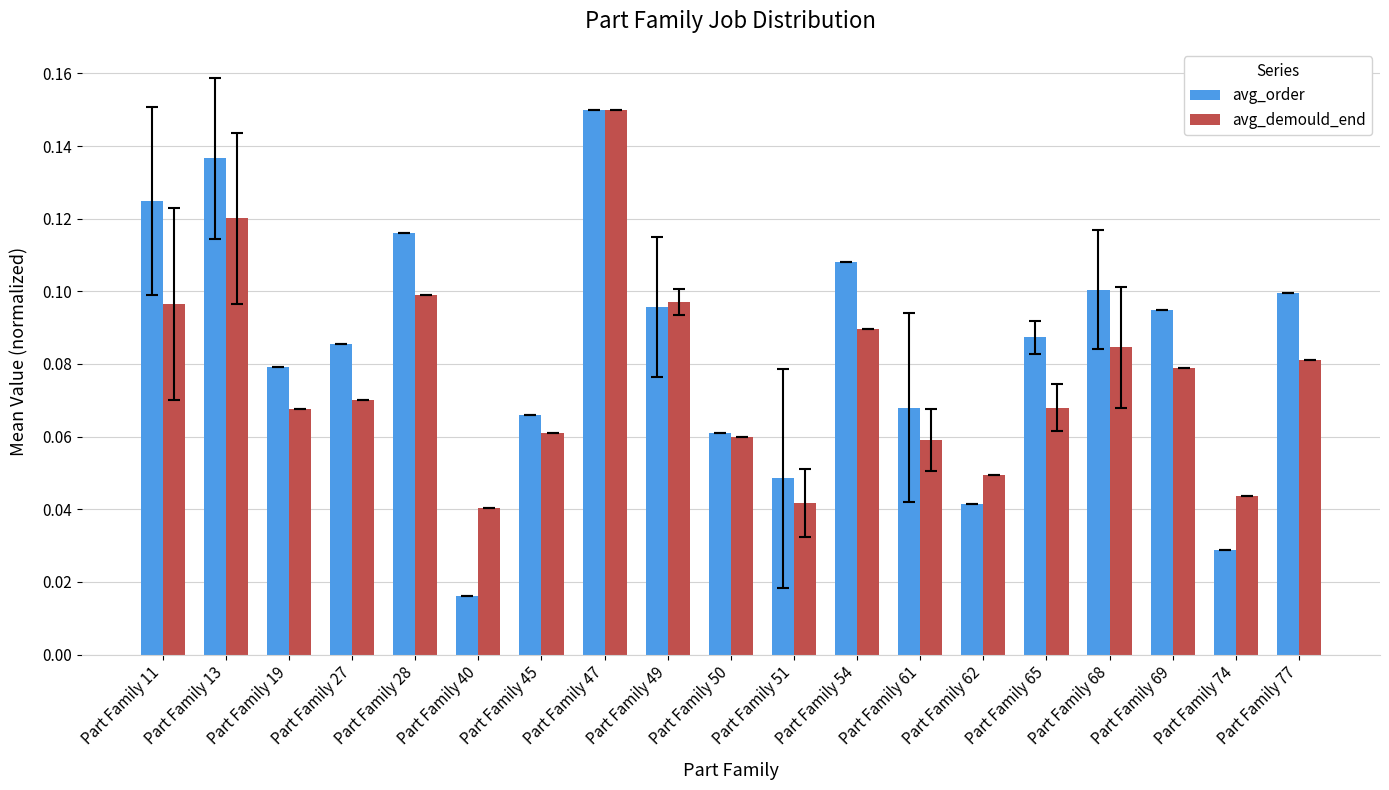

What are all the series names shown in the legend?

avg_order, avg_demould_end